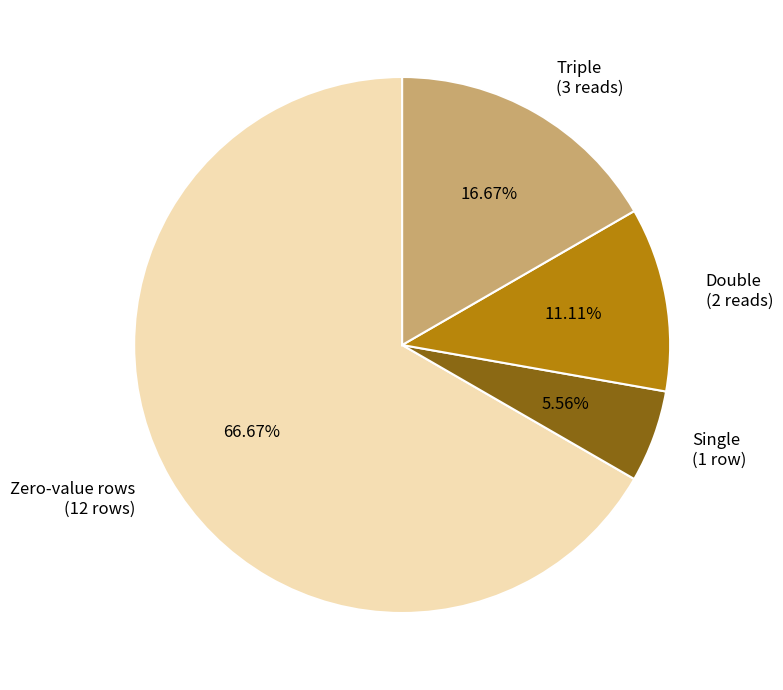

Which category has the smallest portion of the pie?

Single (1 row)